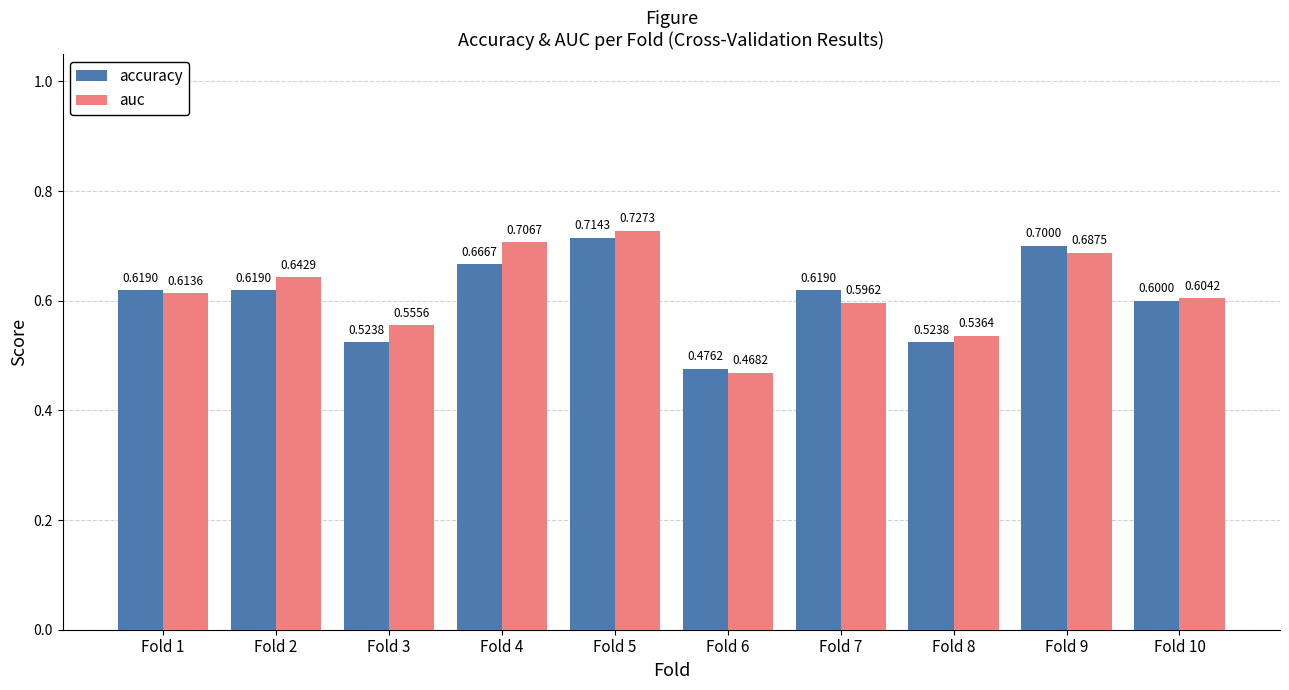

Which series has the largest range (max minus min)?

auc